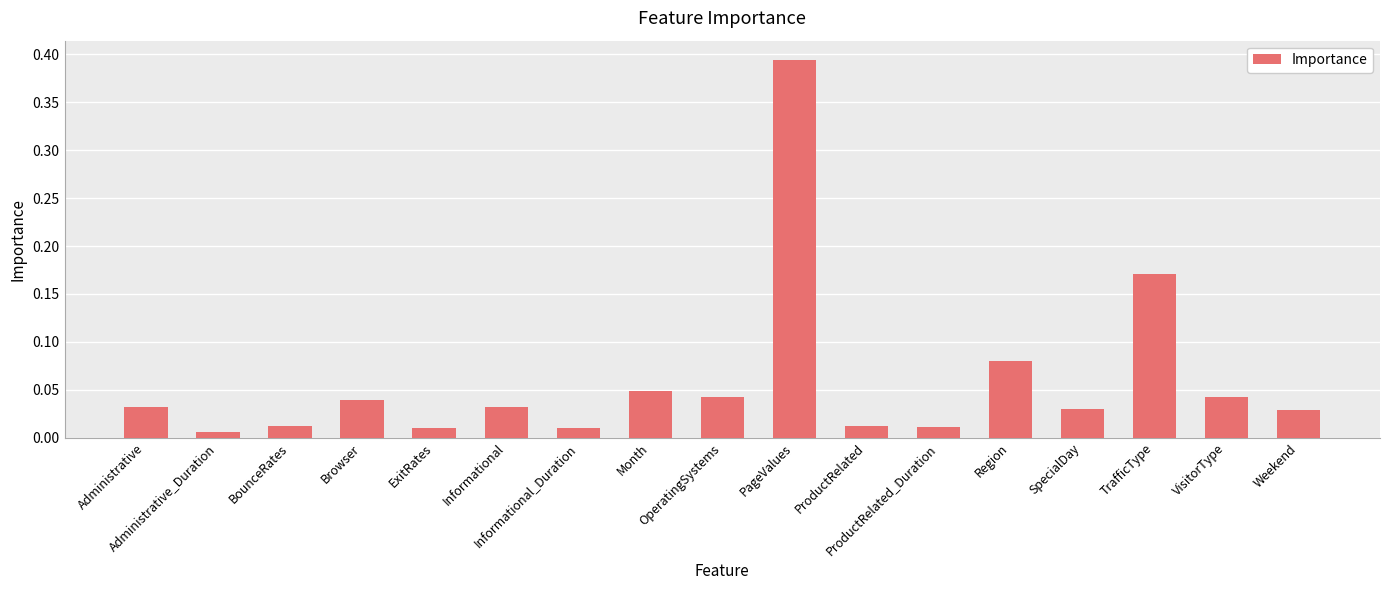

The value at OperatingSystems is 0.0. True or false?

False